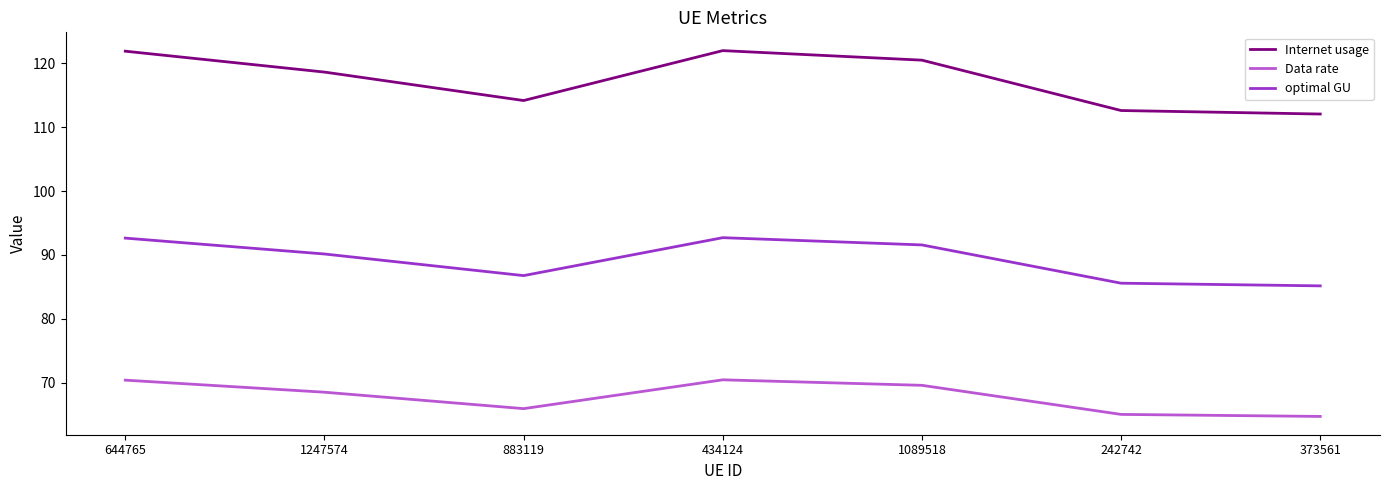

How many lines are shown in the chart?

3